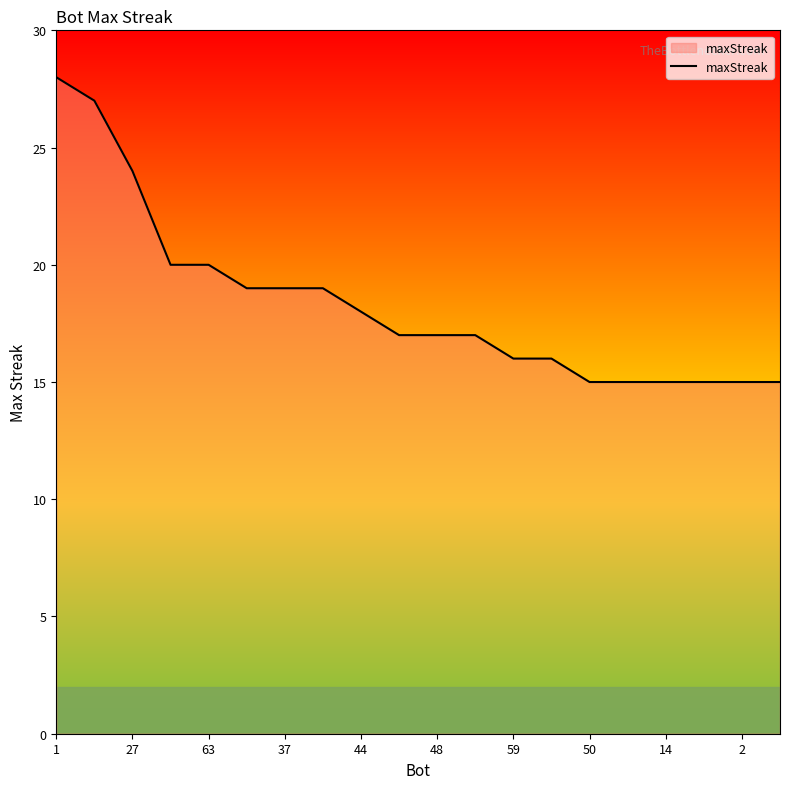

What is the minimum value shown in the chart?

15